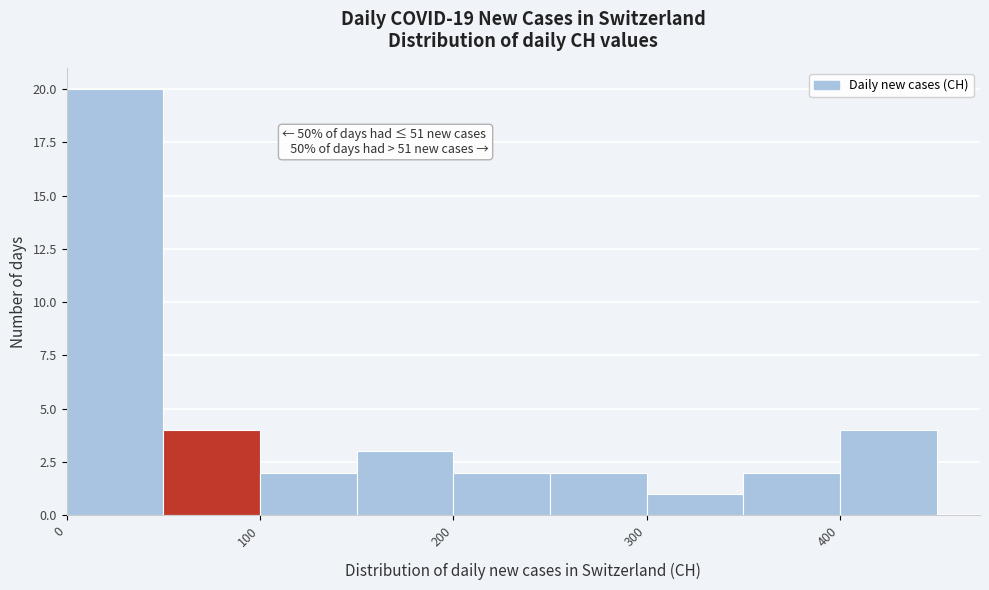

Which range on the x-axis has the tallest bar?

0 to 50